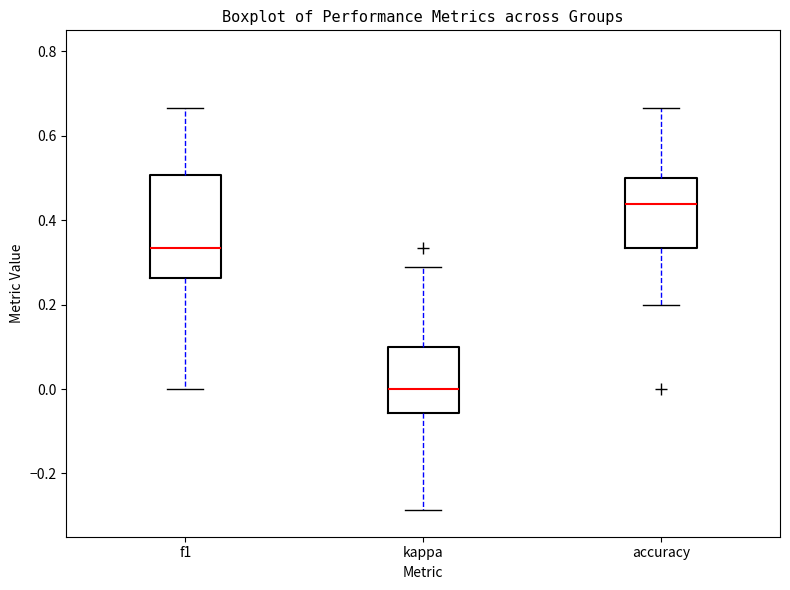

Reading left to right, read every box against the y-axis: the position of its median line, the range the box covers, and the ends of its whiskers. The values are not printed on the chart, so give them approximately, as read against the axis.

f1: median 0.34, box 0.26 to 0.50, whiskers 0.00 to 0.66
kappa: median 0.00, box -0.06 to 0.10, whiskers -0.28 to 0.30
accuracy: median 0.44, box 0.34 to 0.50, whiskers 0.20 to 0.66